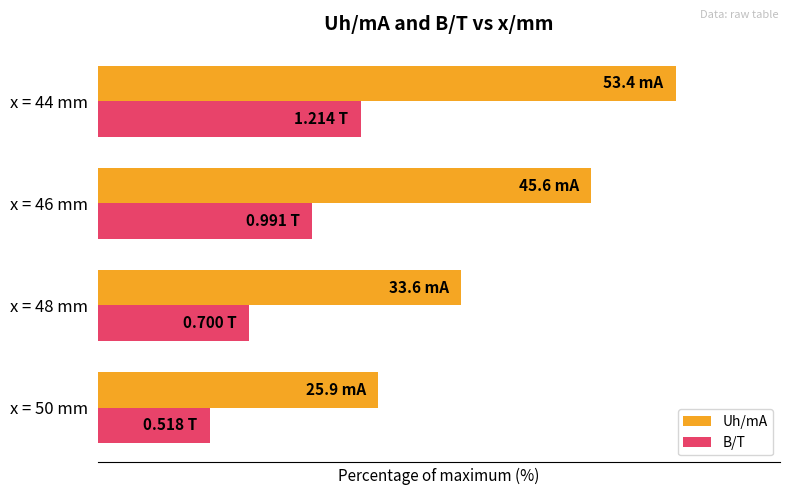

List the series in order of their peak value, highest first.

Uh/mA, B/T